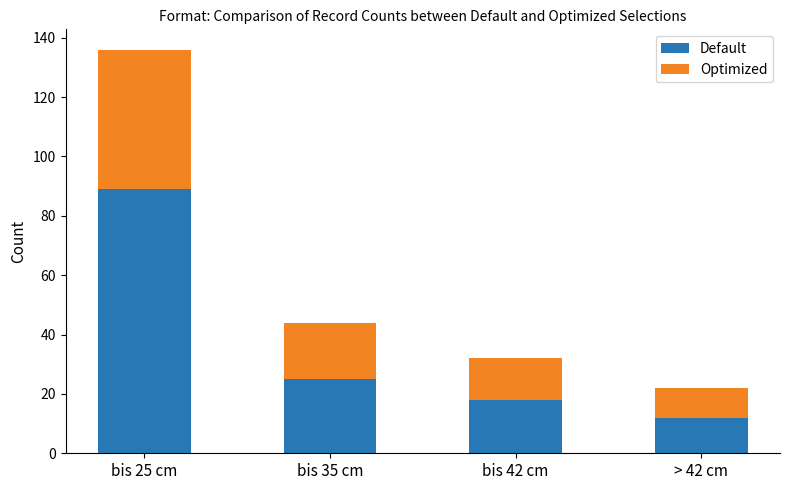

Reading left to right, transcribe the values for Default.

bis 25 cm=89	bis 35 cm=25	bis 42 cm=18	> 42 cm=12